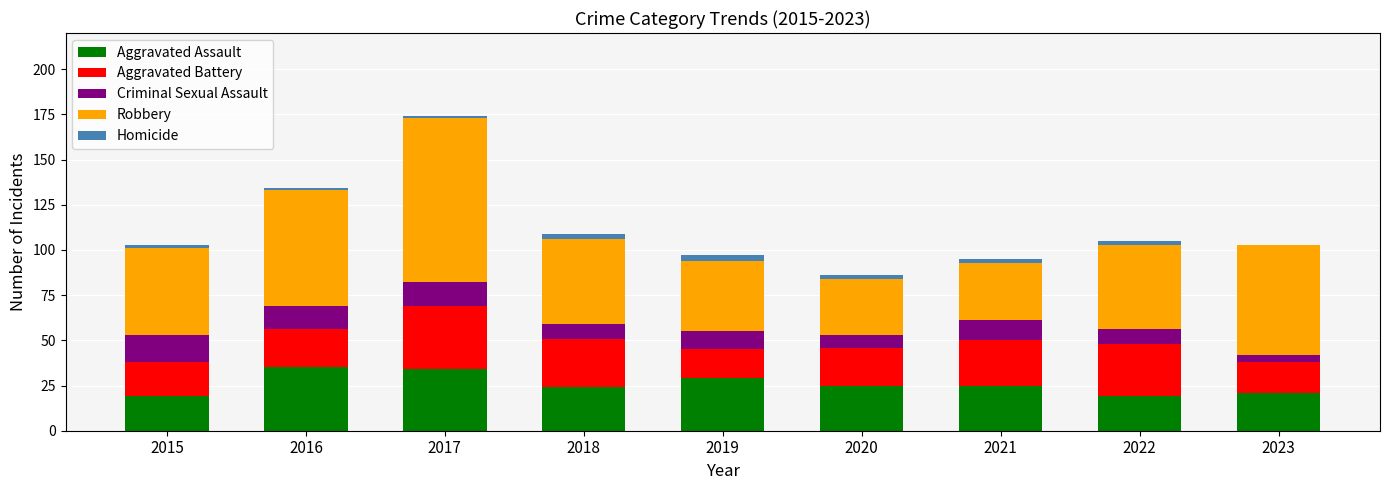

What are all the series names shown in the legend?

Aggravated Assault, Aggravated Battery, Criminal Sexual Assault, Robbery, Homicide